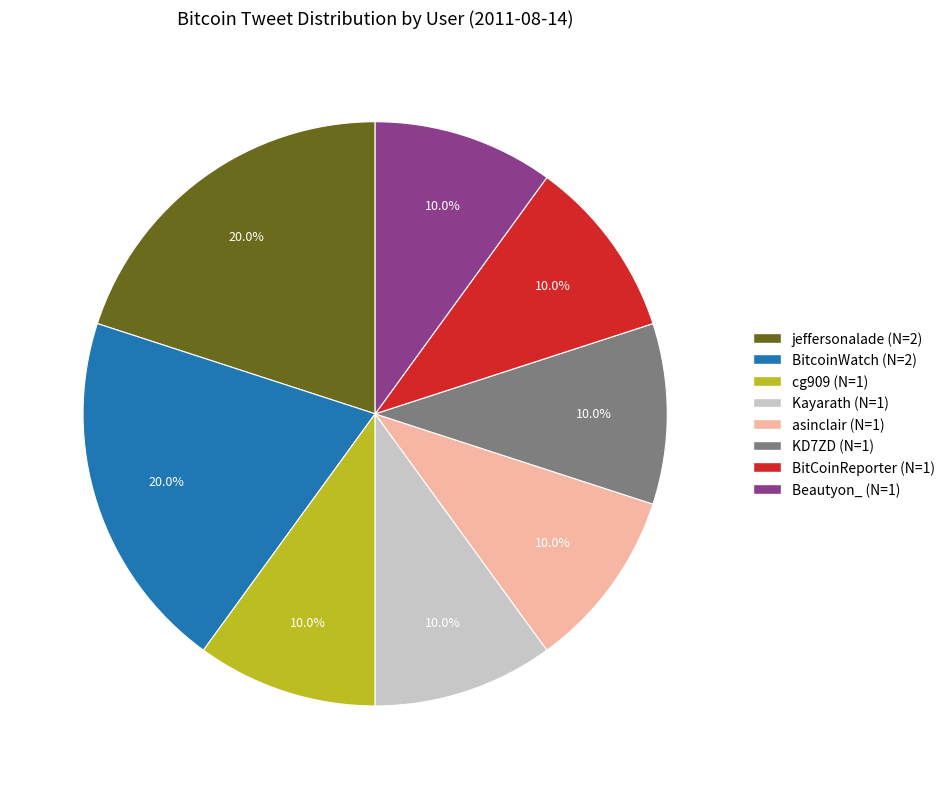

Approximately how many times larger is the value at BitcoinWatch compared to asinclair?

2.0